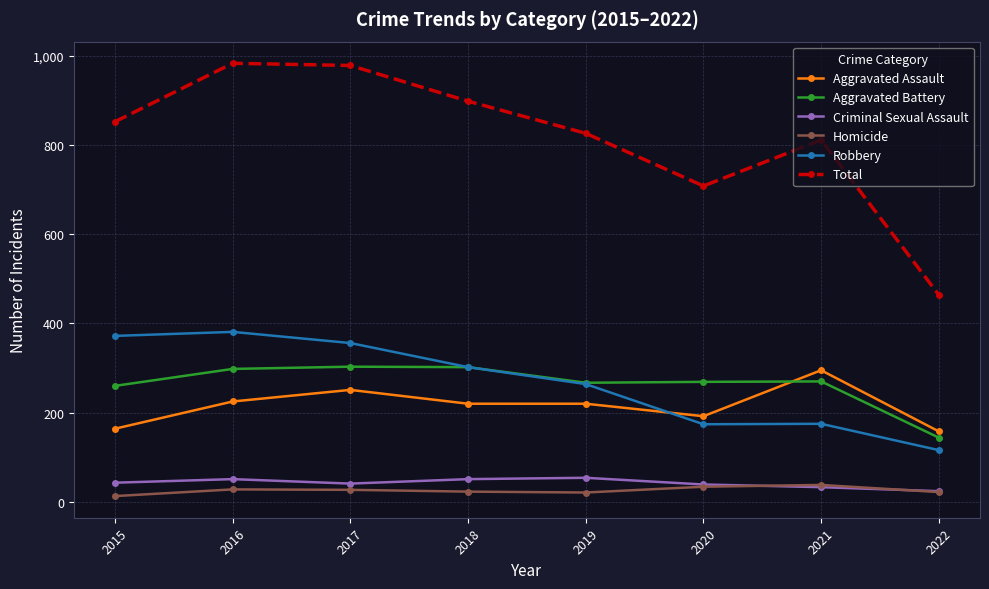

What are all the series names shown in the legend?

Aggravated Assault, Aggravated Battery, Criminal Sexual Assault, Homicide, Robbery, Total